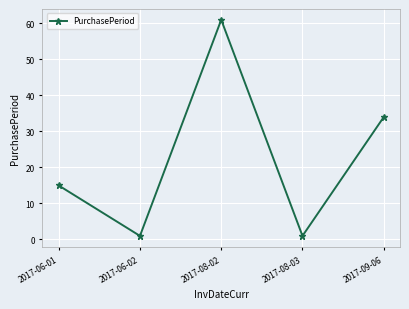

Approximately how many times larger is the value at 2017-06-01 compared to 2017-09-06?

0.4